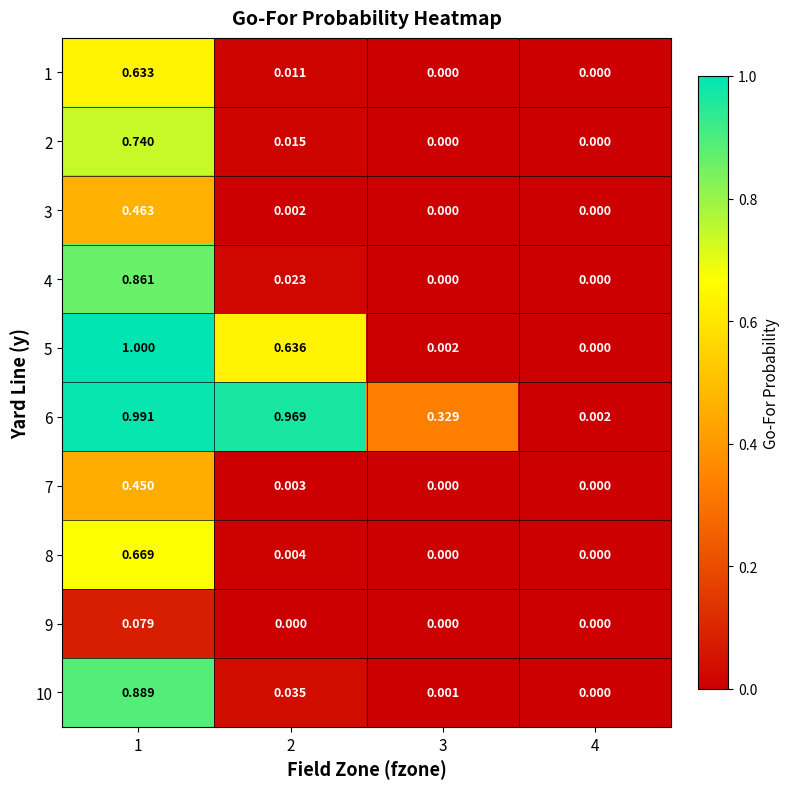

Is the value of 9 at 1 greater than the value of 8 at 3?

Yes